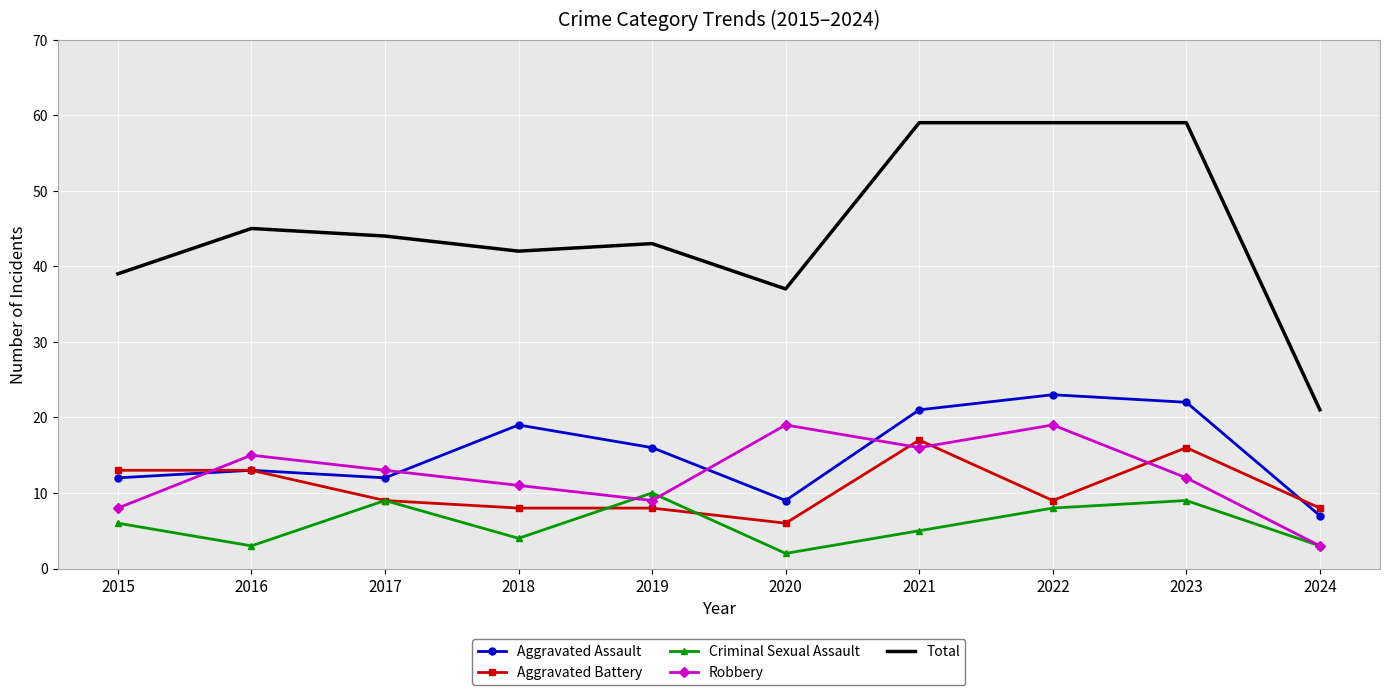

List the series in order of their peak value, highest first.

Total, Aggravated Assault, Robbery, Aggravated Battery, Criminal Sexual Assault